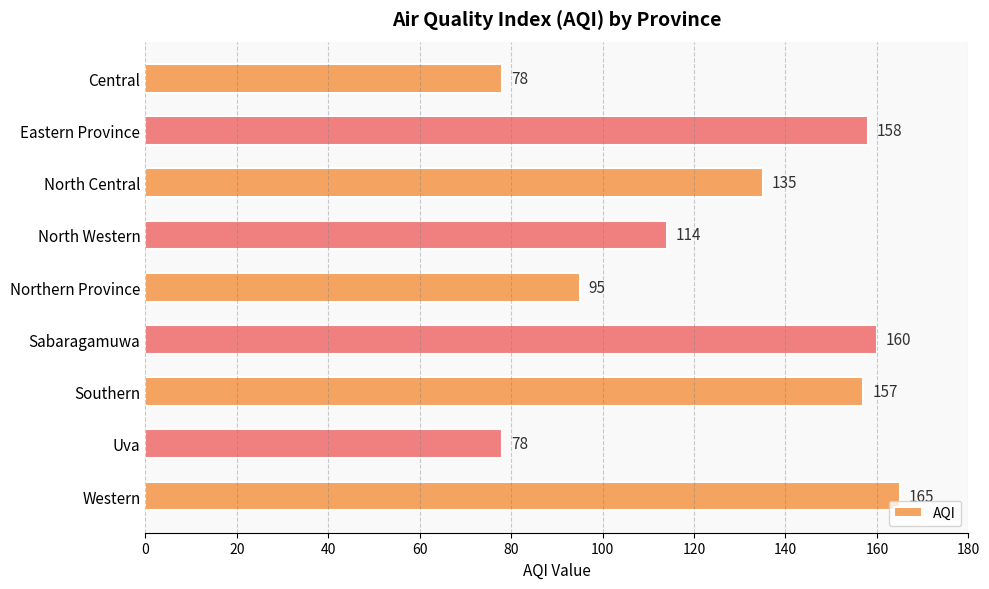

What is the sum of all values?

1140